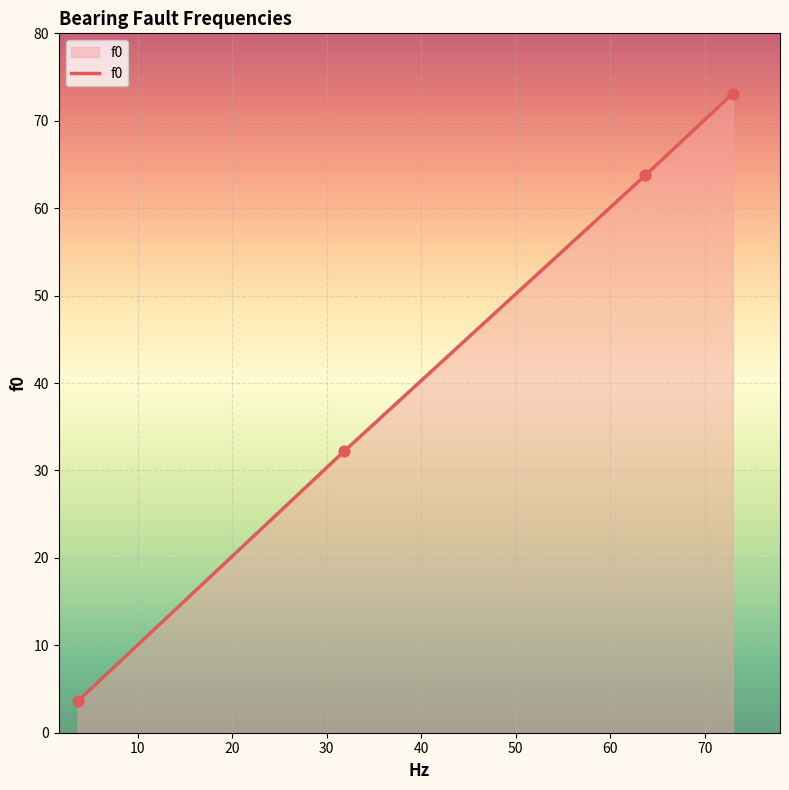

What is the average value?

43.2